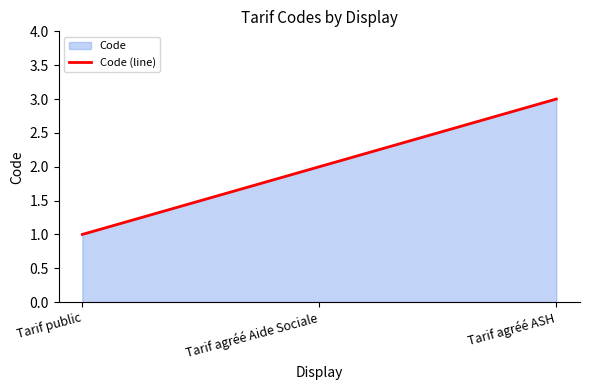

What is the sum of the values at Tarif public and Tarif agréé Aide Sociale?

3